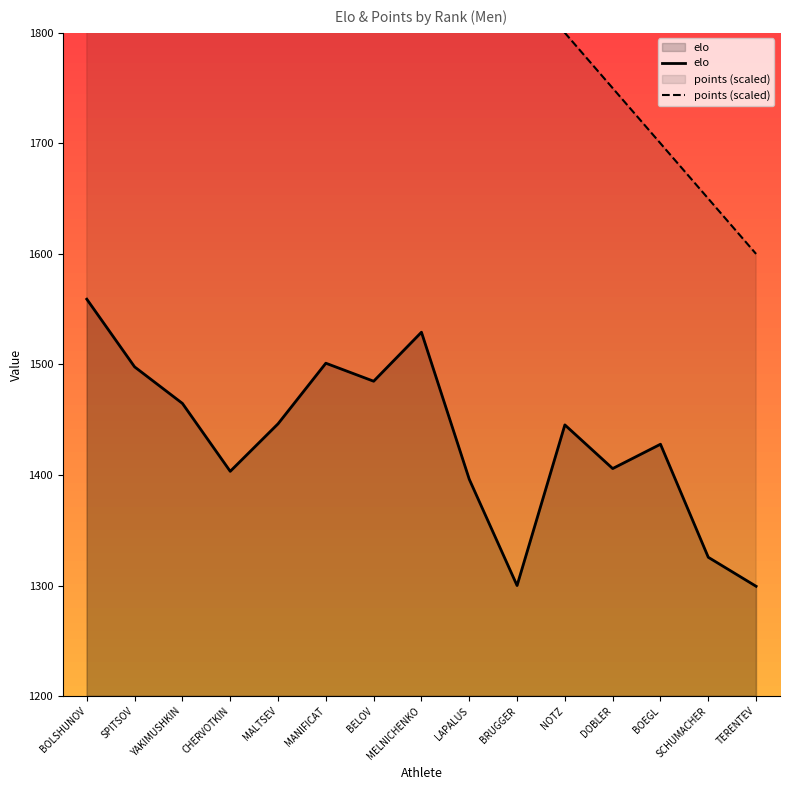

Where is the first local maximum for elo?

MANIFICAT